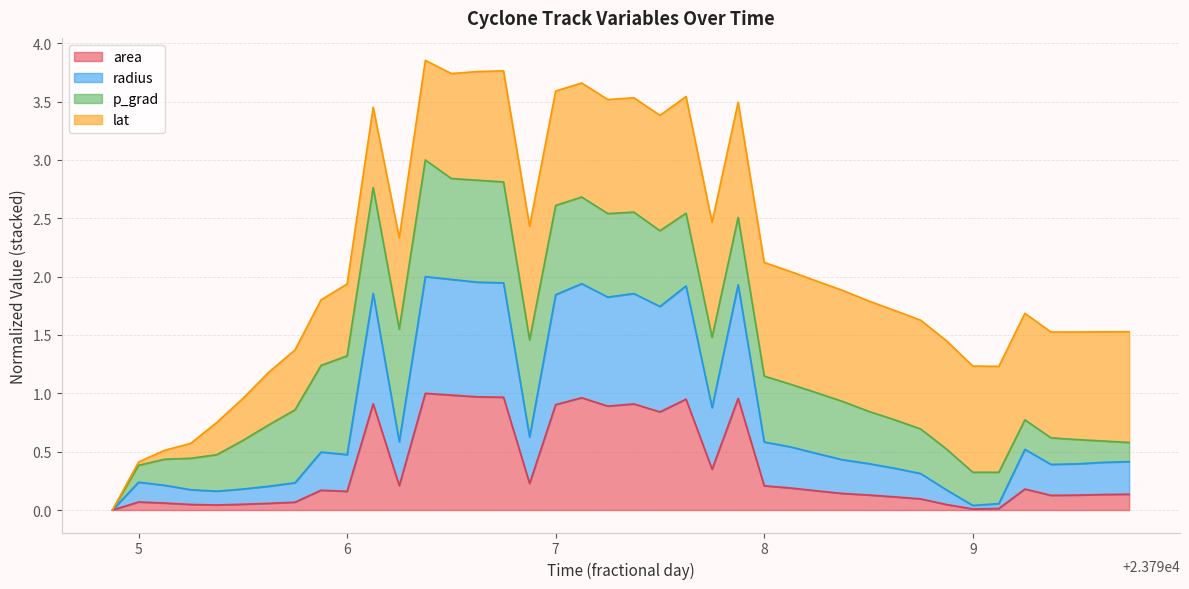

What is the average value of the radius series?

0.8